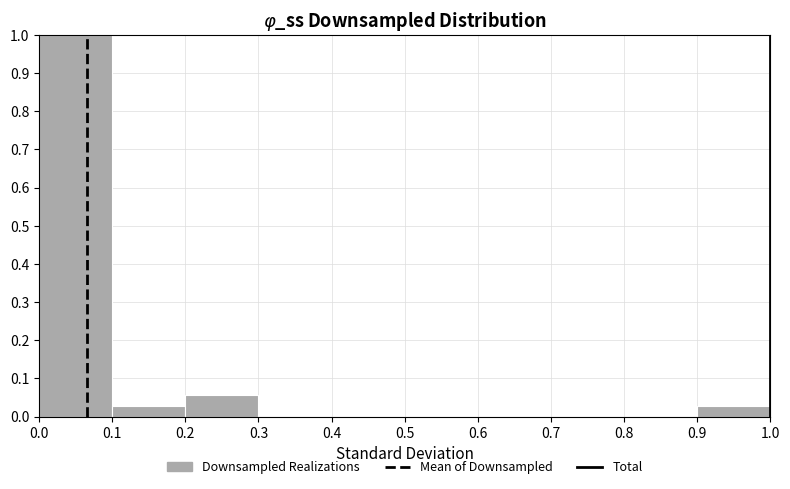

Reading left to right, transcribe this chart: for each bar, give the range it covers on the x-axis and its height. The values are not printed on the chart, so give them approximately, as read against the axis.

0.0 to 0.1: 1.00
0.1 to 0.2: 0.03
0.2 to 0.3: 0.06
0.3 to 0.4: 0
0.4 to 0.5: 0
0.5 to 0.6: 0
0.6 to 0.7: 0
0.7 to 0.8: 0
0.8 to 0.9: 0
0.9 to 1.0: 0.03